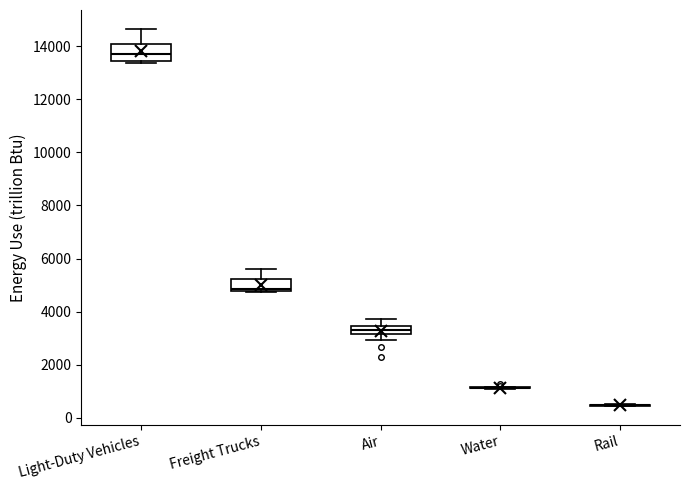

Reading left to right, read every box against the y-axis: the position of its median line, the range the box covers, and the ends of its whiskers. The values are not printed on the chart, so give them approximately, as read against the axis.

Light-Duty Vehicles: median 13800, box 13400 to 14000, whiskers 13400 (just below the box's lower edge) to 14600
Freight Trucks: median 4800 (just above the box's lower edge), box 4800 to 5200, whiskers 4800 to 5600
Air: median 3200 (inside the box), box 3200 to 3400, whiskers 3000 to 3800
Water: box collapsed to a line at 1200, whiskers 1000 to 1200
Rail: box collapsed to a line at 400, whiskers 400 to 600